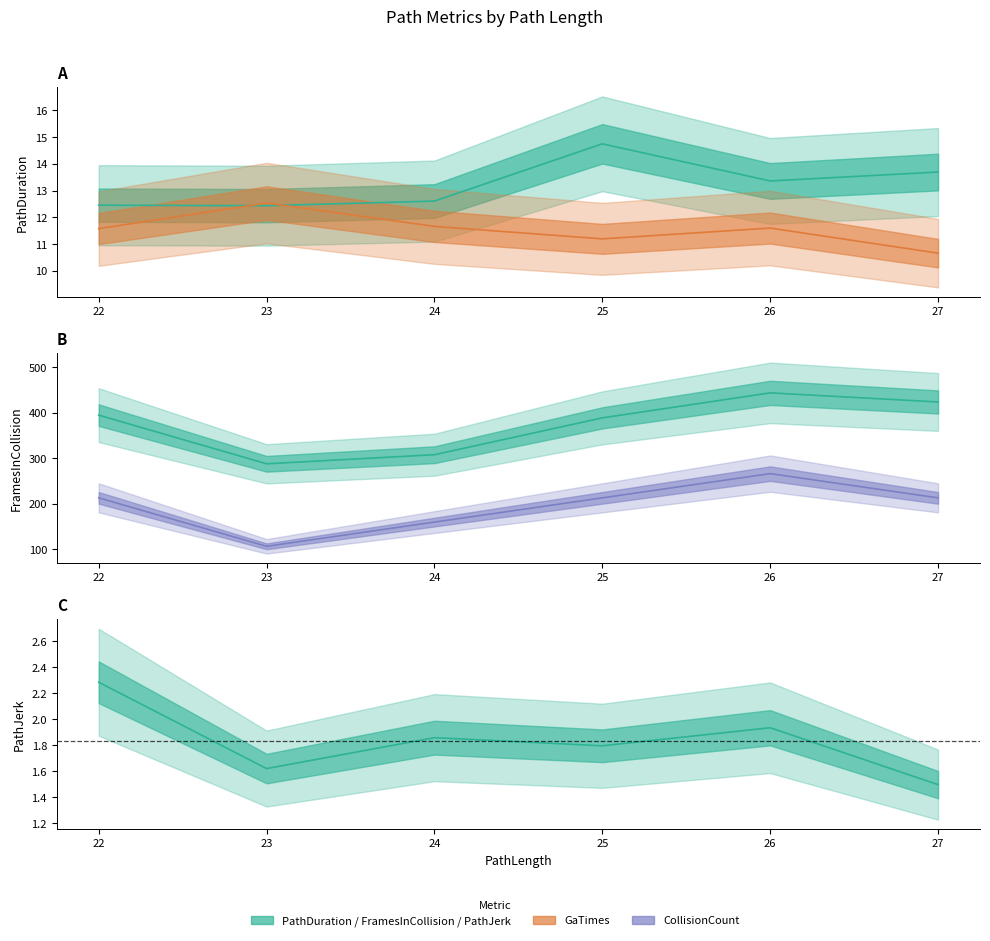

What is the difference between the maximum and minimum values in the FramesInCollision series?

156.0